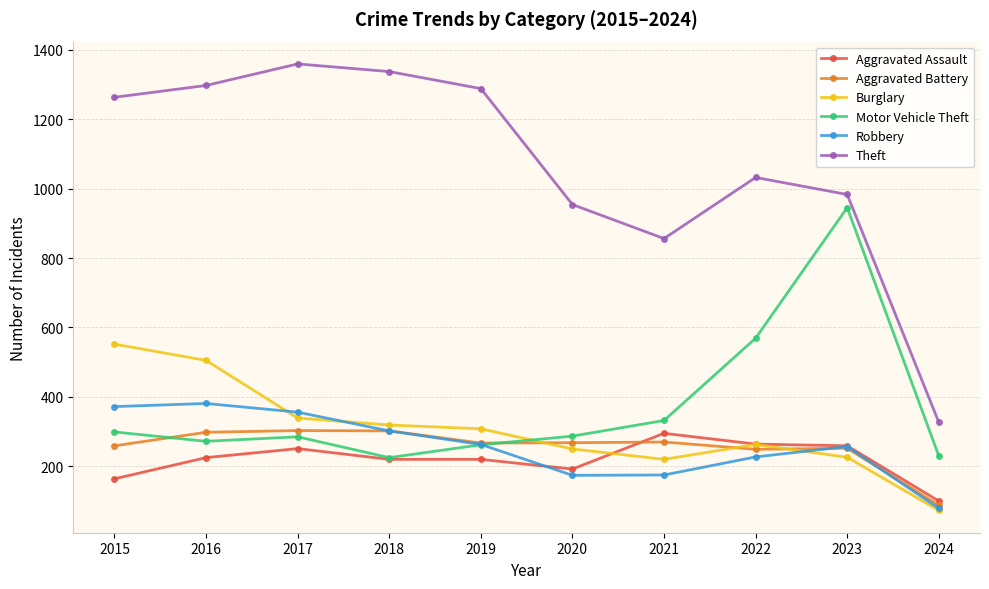

What is the highest value of the Theft series?

1359